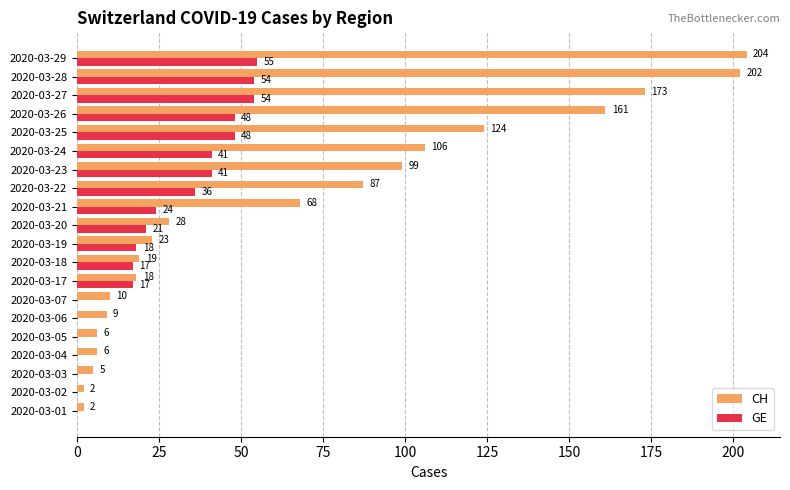

Between 2020-03-07 and 2020-03-26, which series saw the biggest shift?

CH